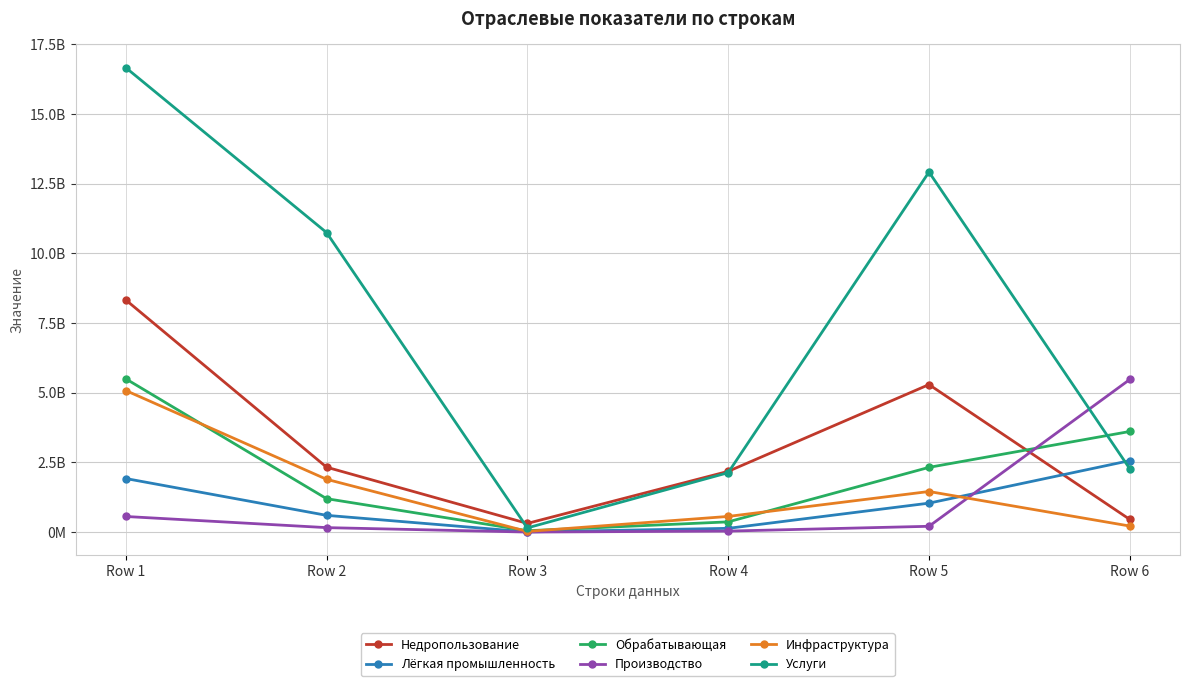

What are all the series names shown in the legend?

Недропользование, Лёгкая промышленность, Обрабатывающая, Производство, Инфраструктура, Услуги